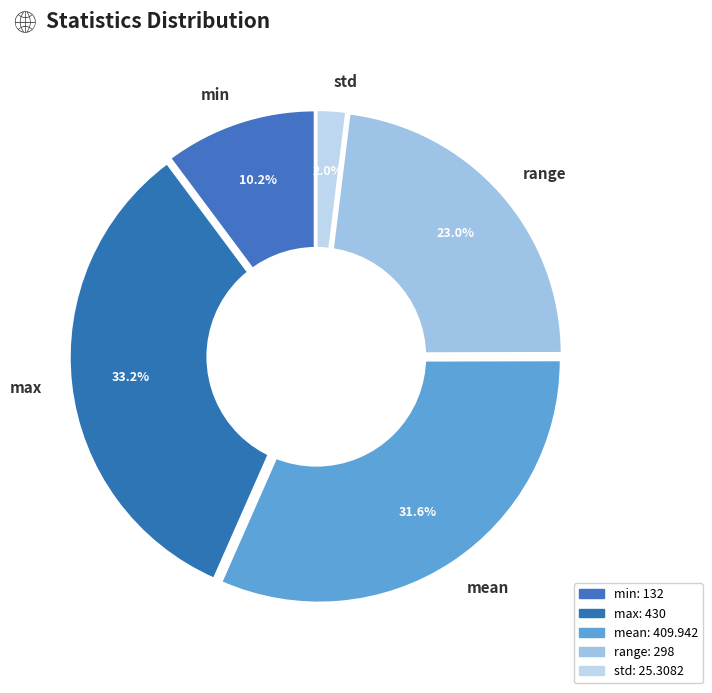

To the nearest percent, what is the difference between the largest and smallest slice percentages?

31%